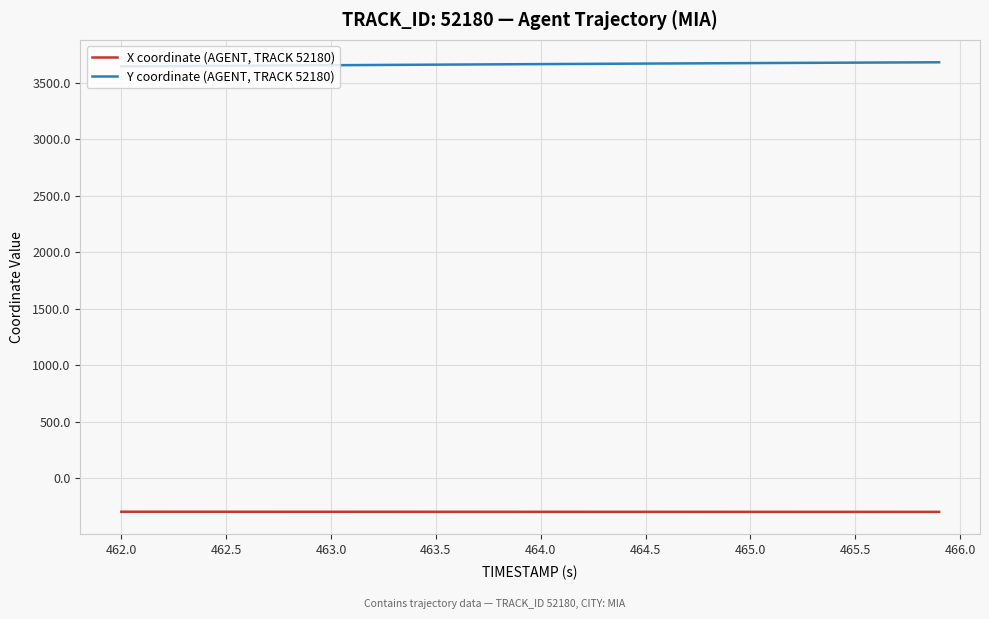

What is the sum of all X coordinate (AGENT, TRACK 52180) values?

-11839.7